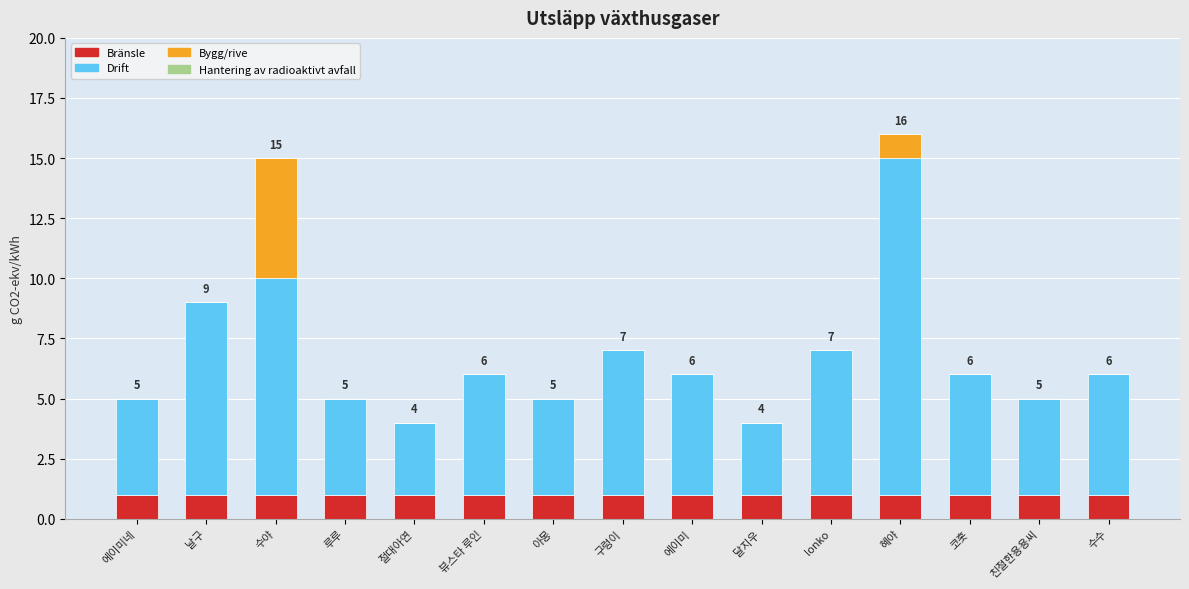

At which category is the sum across all series the highest?

혜야